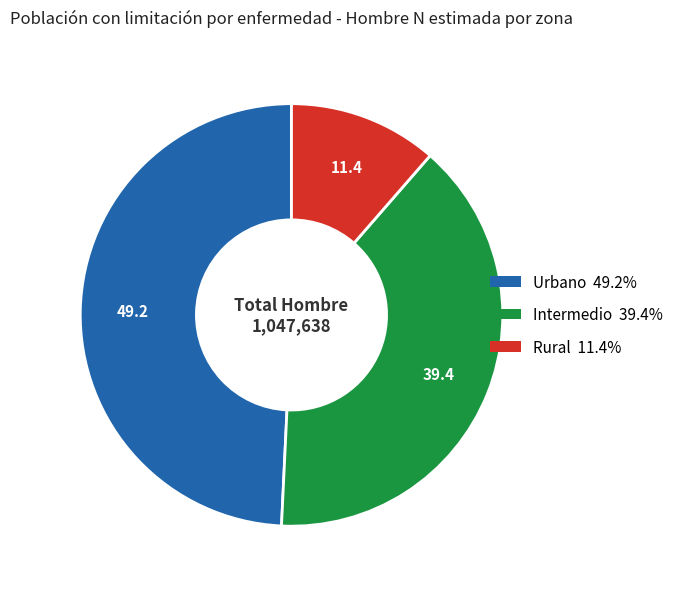

Is there any slice that represents more than half of the pie?

No